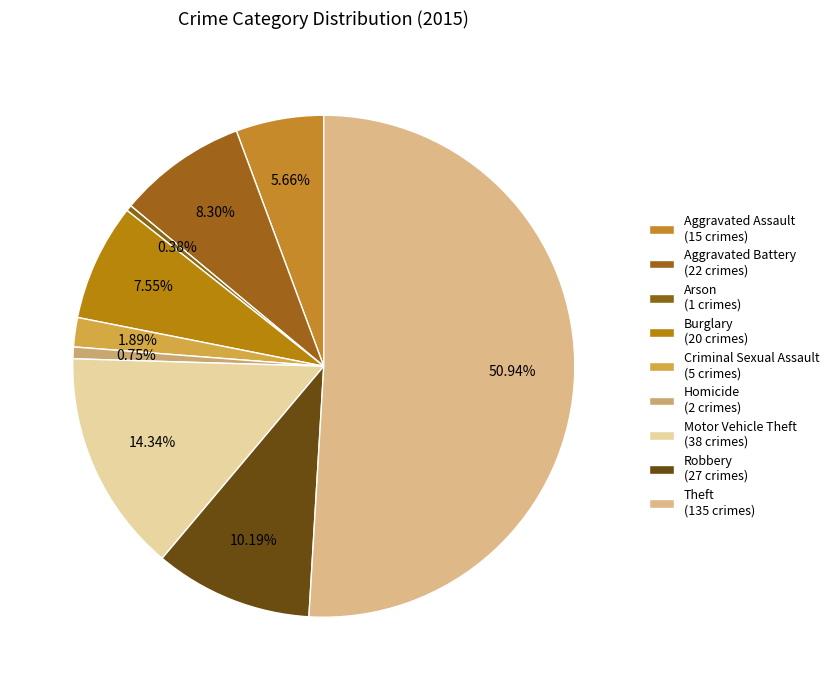

How many slices are in this pie chart?

9